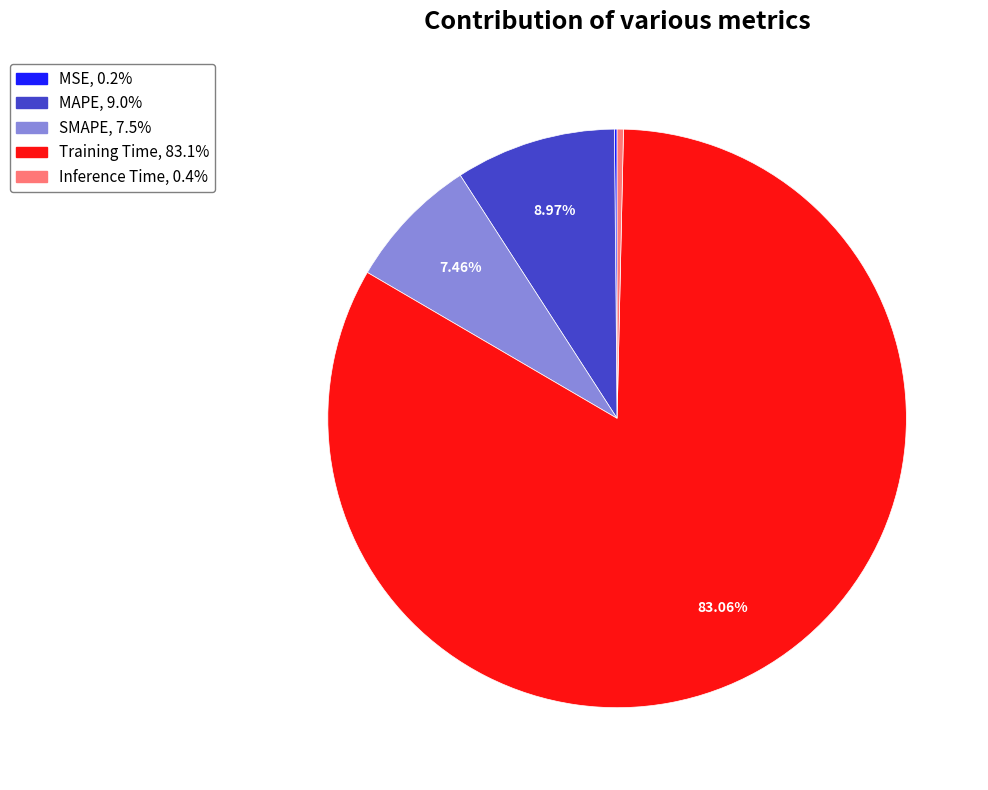

Which category has the biggest portion of the pie?

Training Time